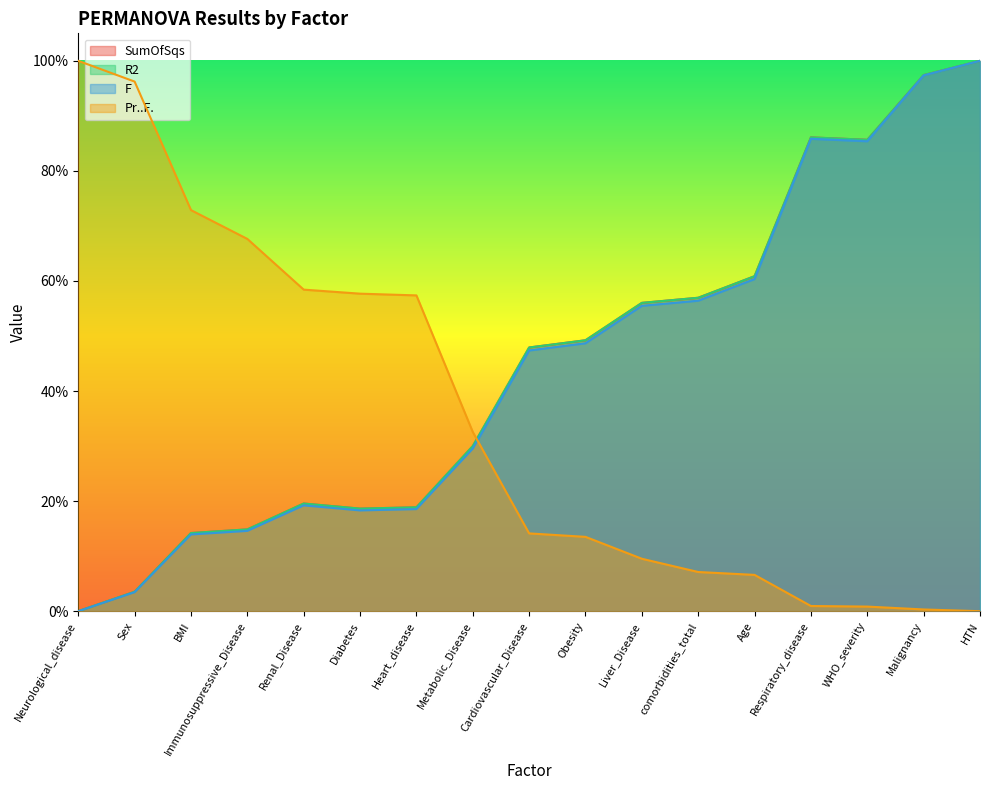

What is the sum of all F values?

7.5